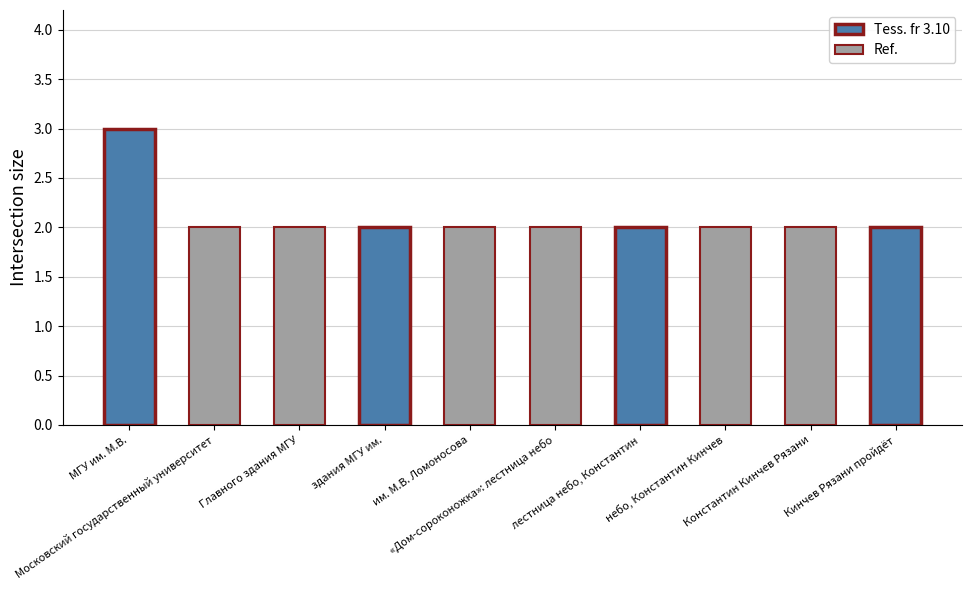

What is the sum of all values?

21